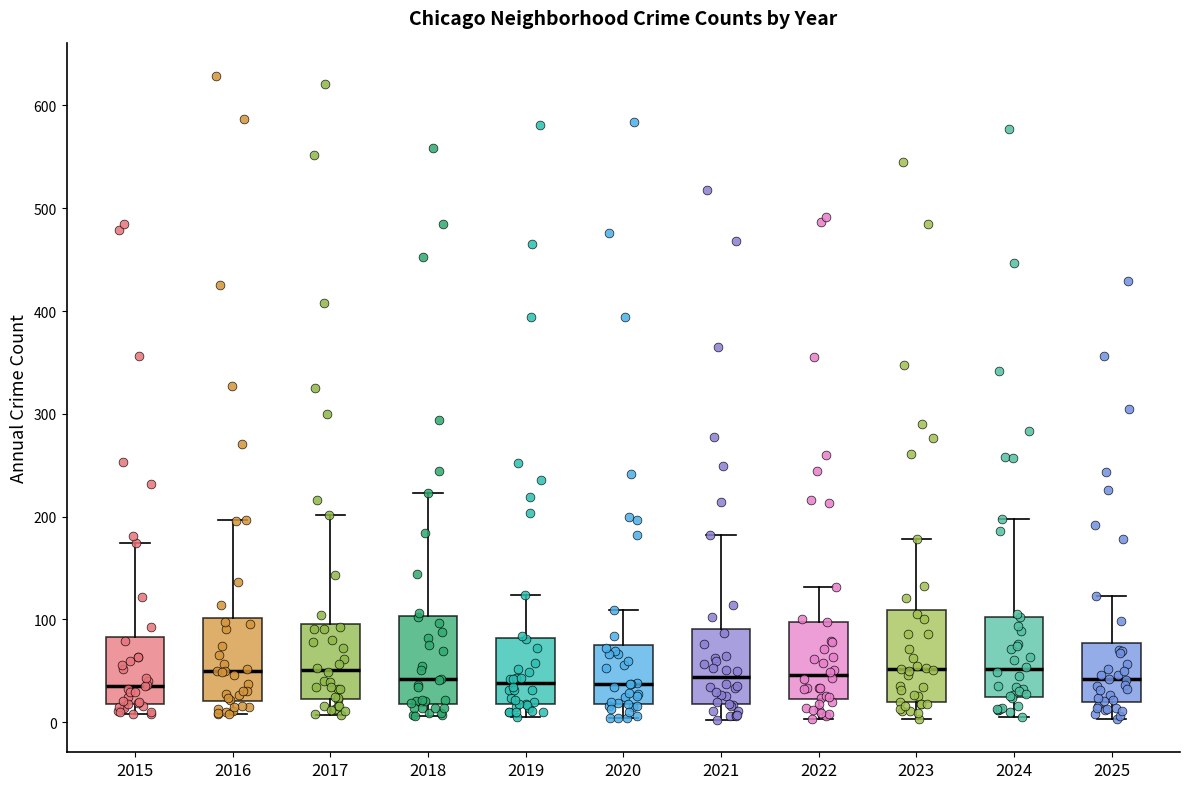

Reading left to right, read every box against the y-axis: the position of its median line, the range the box covers, and the ends of its whiskers. The values are not printed on the chart, so give them approximately, as read against the axis.

2015: median 40, box 20 to 80, whiskers 10 to 170
2016: median 50, box 20 to 100, whiskers 10 to 200
2017: median 50, box 20 to 100, whiskers 10 to 200
2018: median 40, box 20 to 100, whiskers 10 to 220
2019: median 40, box 20 to 80, whiskers 10 to 120
2020: median 40, box 20 to 80, whiskers 0 to 110
2021: median 40, box 20 to 90, whiskers 0 to 180
2022: median 50, box 20 to 100, whiskers 0 to 130
2023: median 50, box 20 to 110, whiskers 0 to 180
2024: median 50, box 20 to 100, whiskers 10 to 200
2025: median 40, box 20 to 80, whiskers 0 to 120